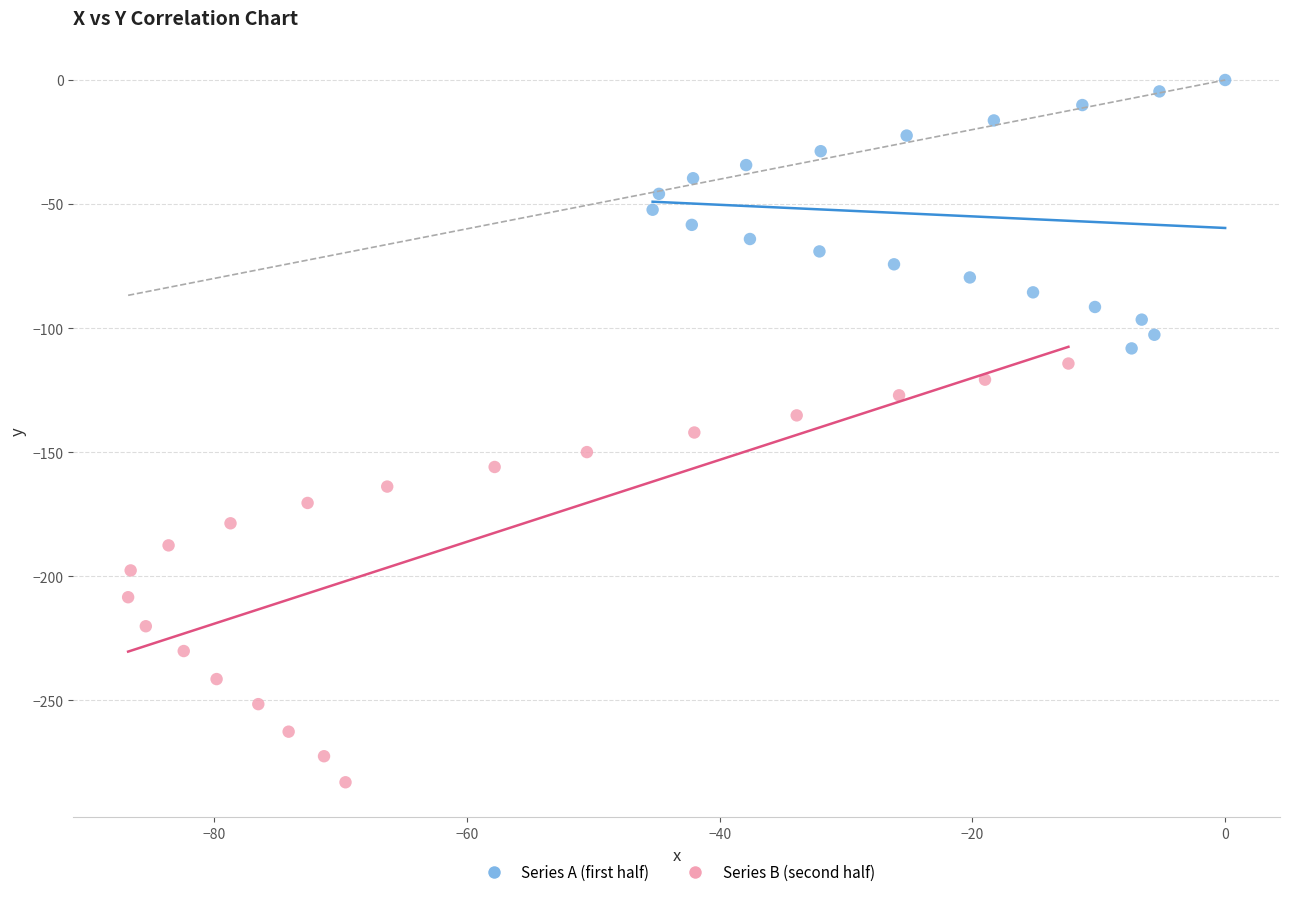

Which series has the largest Y range (max minus min)?

Series B (second half)